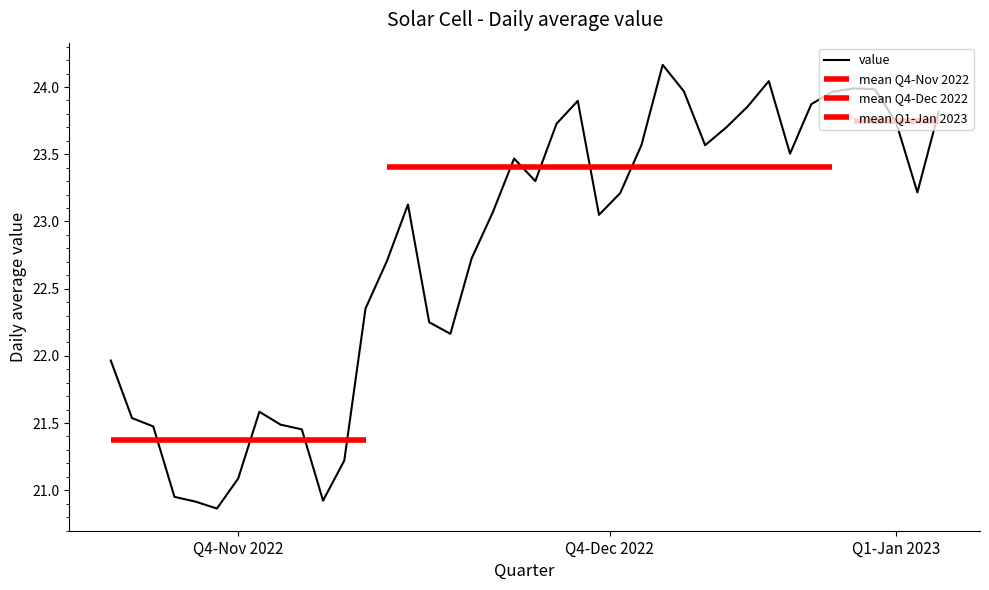

At which category does the data reach its first local peak?

2022-11-23